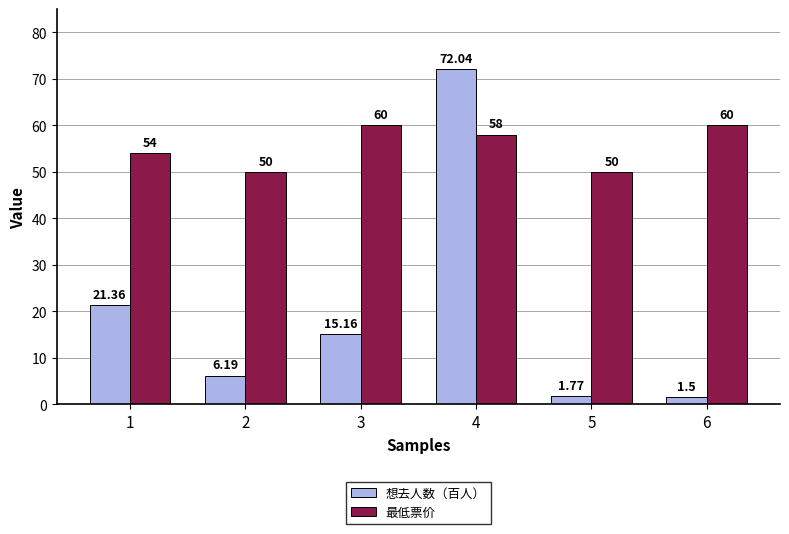

Where does the 最低票价 series first go above 58?

3